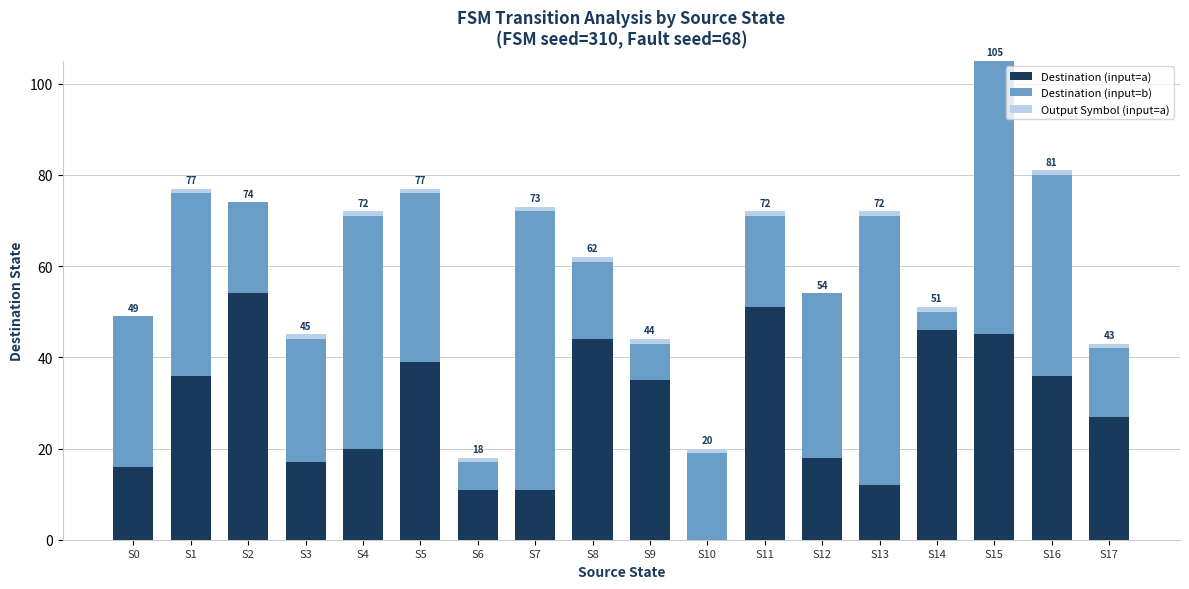

What is the total value across all series at S1?

77